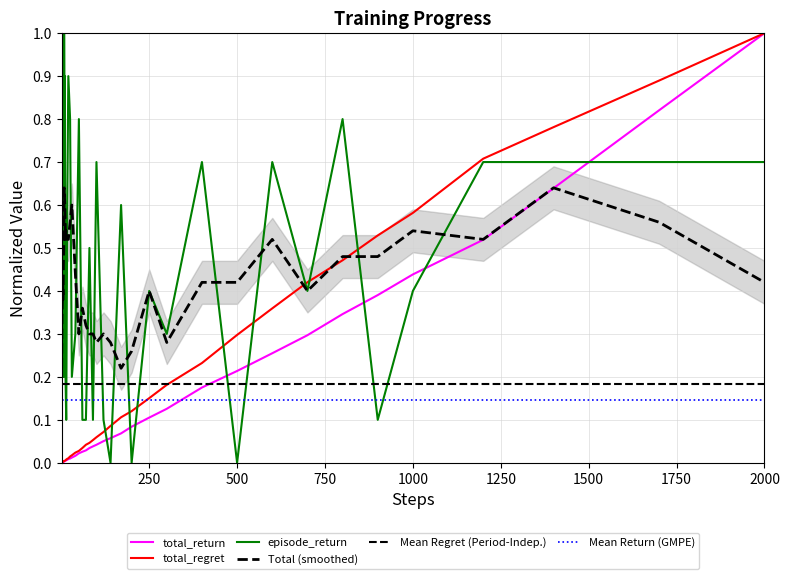

Which has a higher value, 500 or 1000?

1000